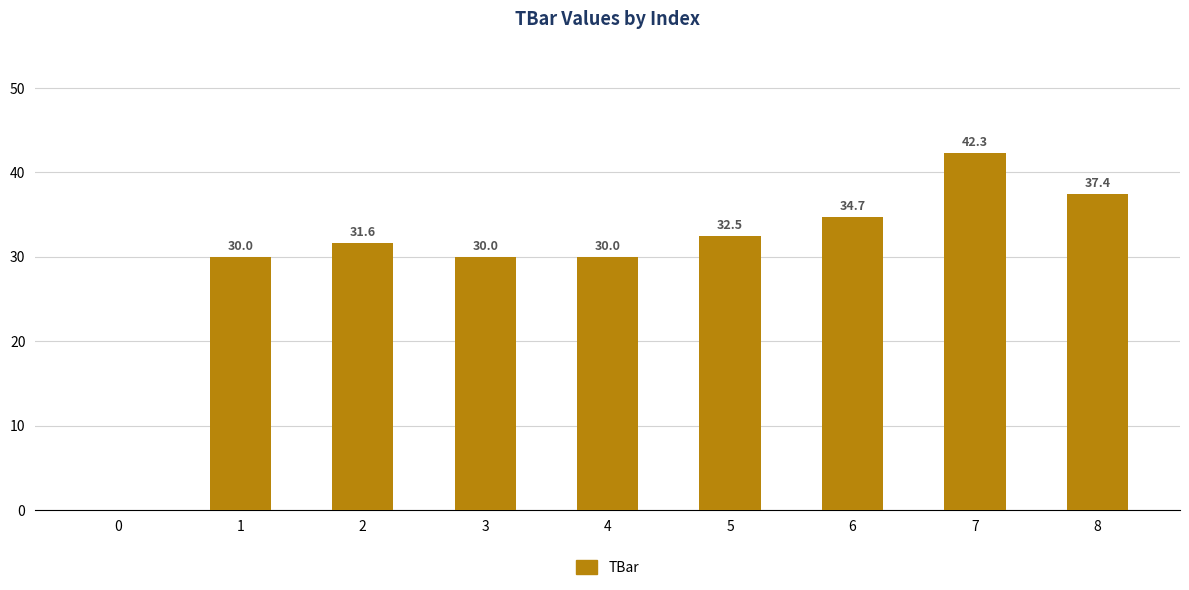

What is the difference between the values at 7 and 4?

12.3